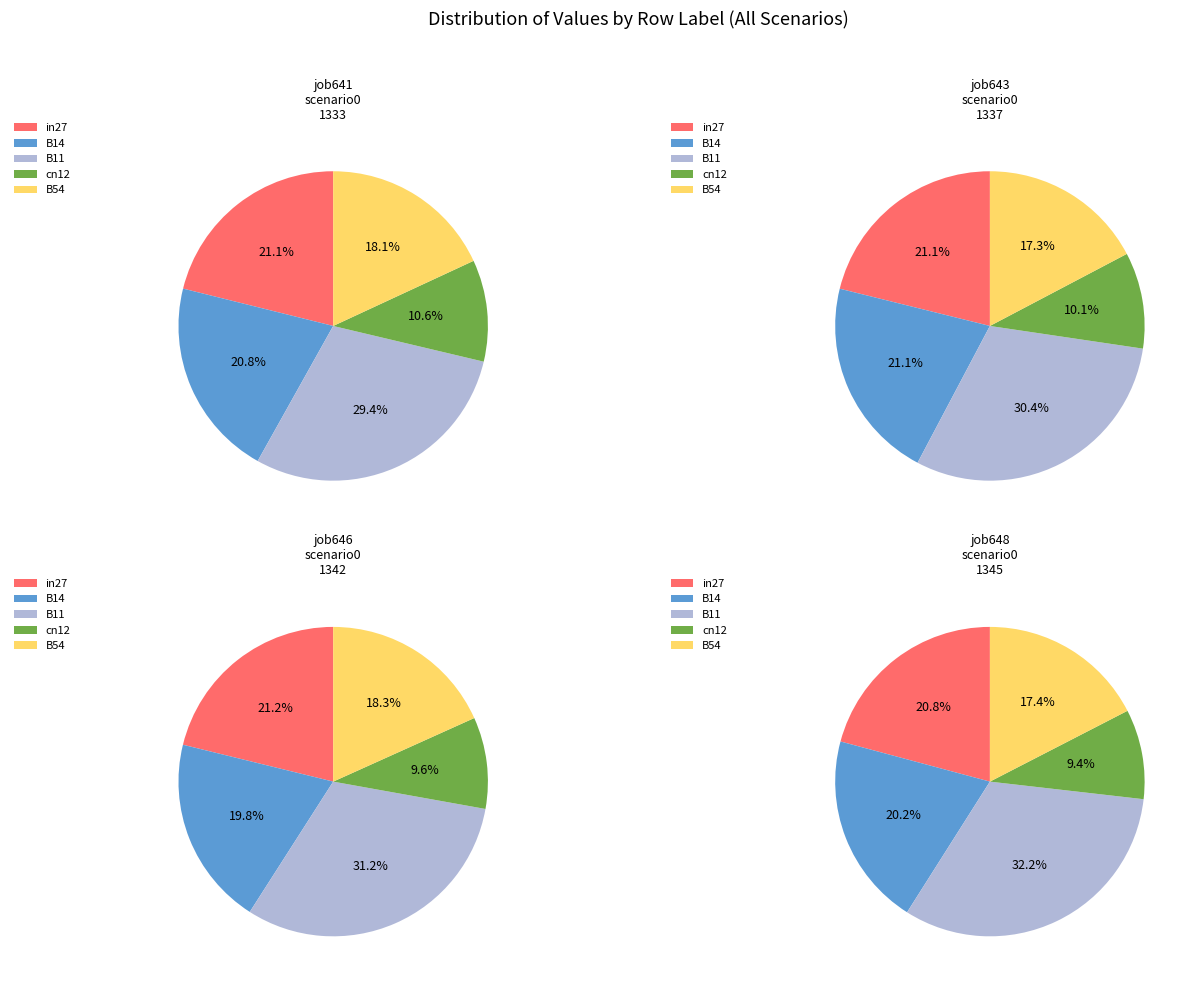

How many segments does this pie chart have?

5